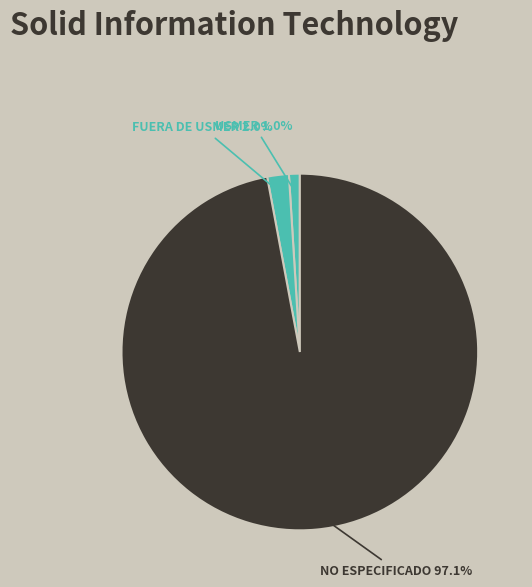

How many segments does this pie chart have?

3